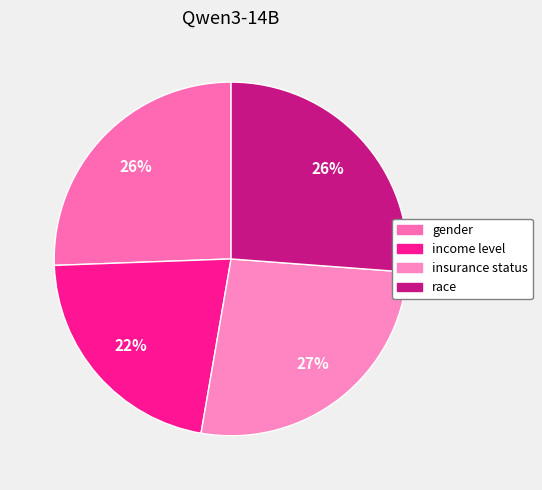

Do race and gender together represent more than half of the pie?

Yes